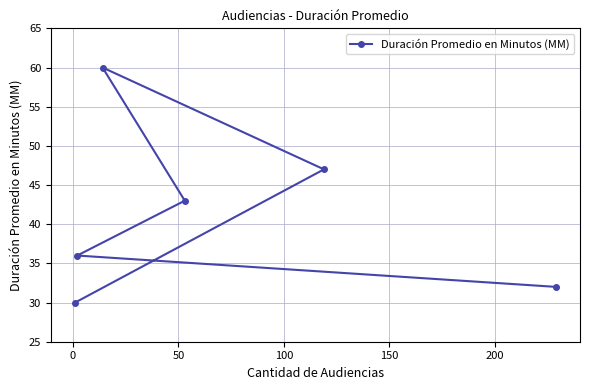

What is the sum of all values?

248